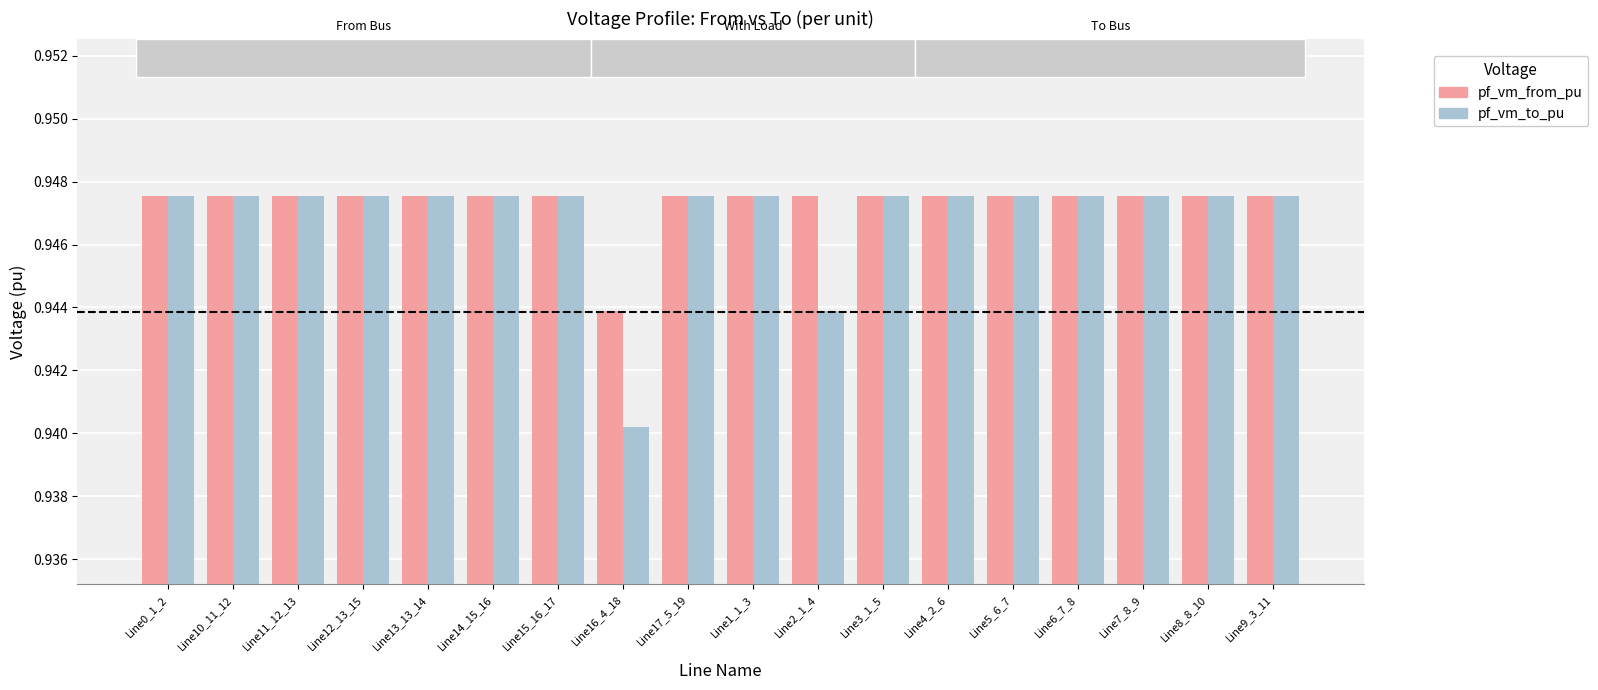

Where is pf_vm_from_pu nearest to the value 0?

Line16_4_18